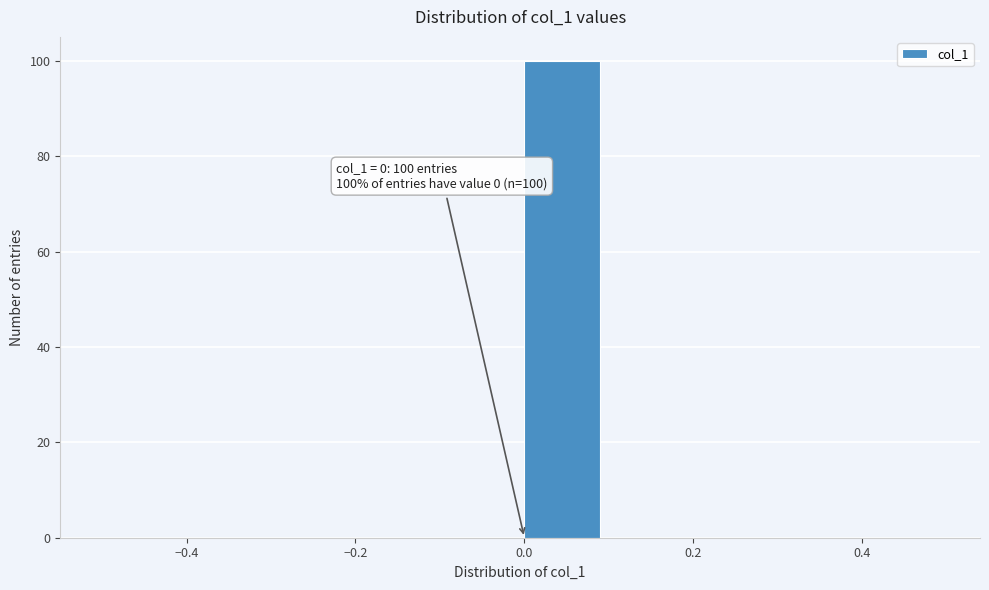

Which range on the x-axis has the tallest bar?

0.0 to 0.1